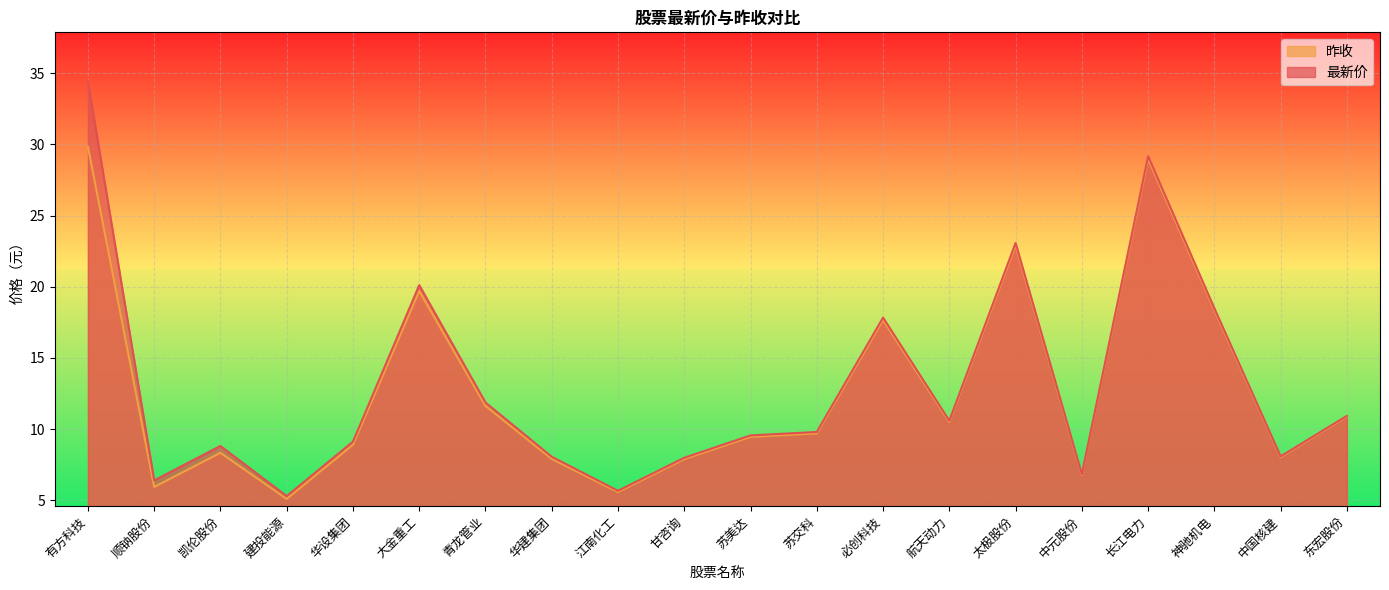

What is the spread (max minus min) of values at 长江电力?

0.2